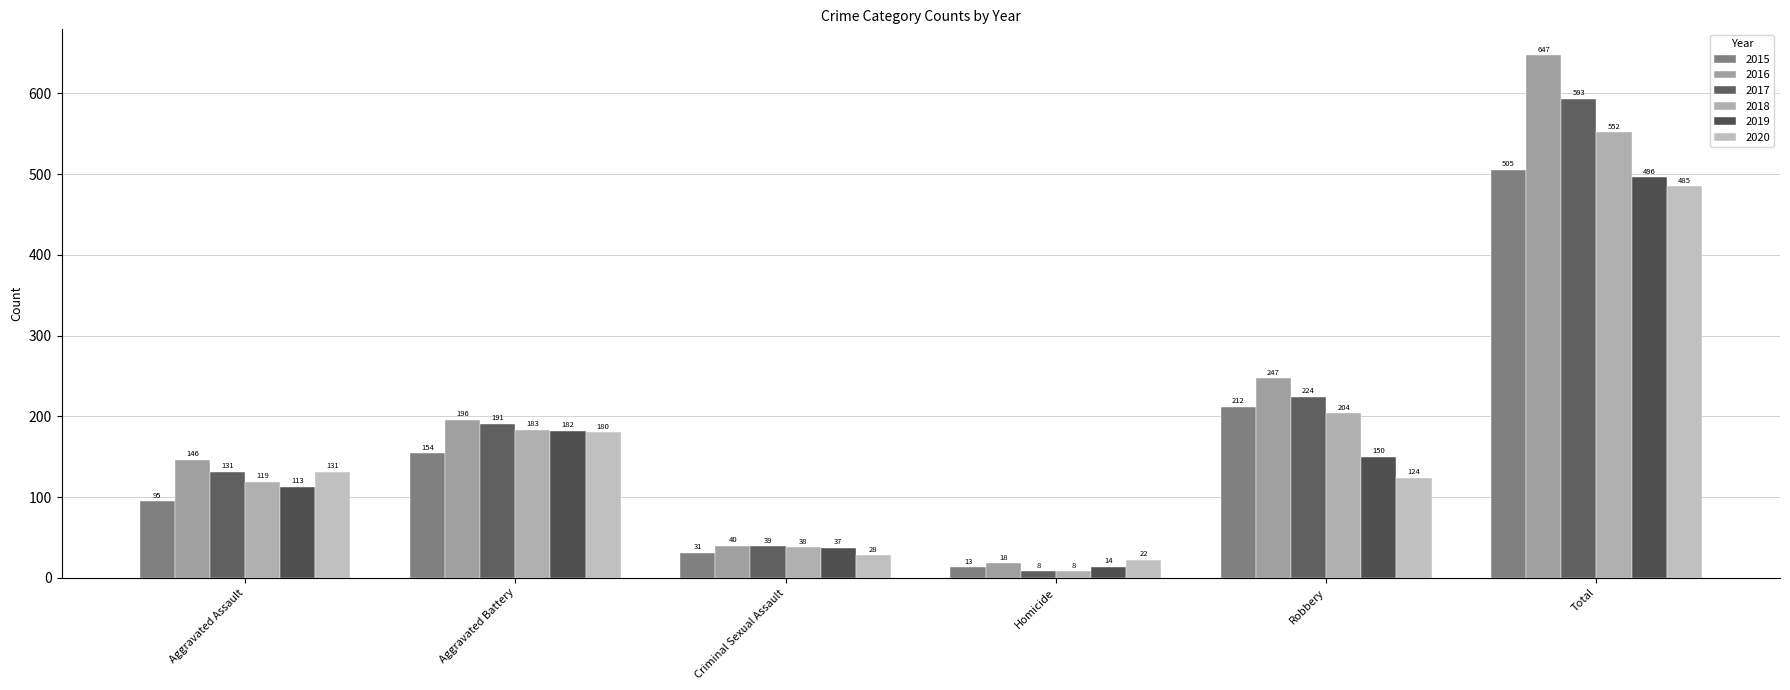

How many distinct data groups are displayed?

6